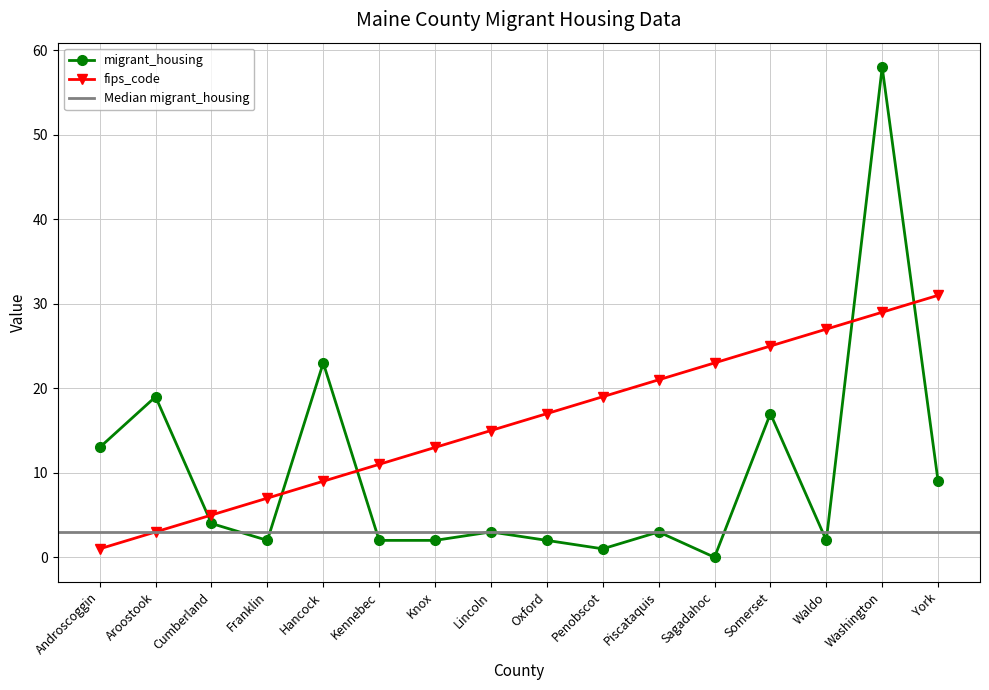

Reading right to left, extract all data points from this chart.

migrant_housing: York=9	Washington=58	Waldo=2	Somerset=17	Sagadahoc=0	Piscataquis=3	Penobscot=1	Oxford=2	Lincoln=3	Knox=2	Kennebec=2	Hancock=23	Franklin=2	Cumberland=4	Aroostook=19	Androscoggin=13
fips_code: York=31	Washington=29	Waldo=27	Somerset=25	Sagadahoc=23	Piscataquis=21	Penobscot=19	Oxford=17	Lincoln=15	Knox=13	Kennebec=11	Hancock=9	Franklin=7	Cumberland=5	Aroostook=3	Androscoggin=1